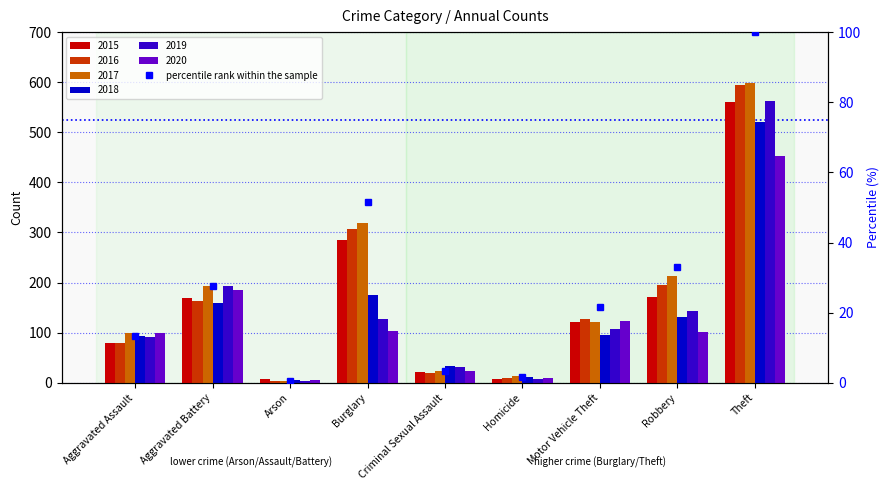

What is the change in value from Aggravated Battery to Homicide?

-25.9